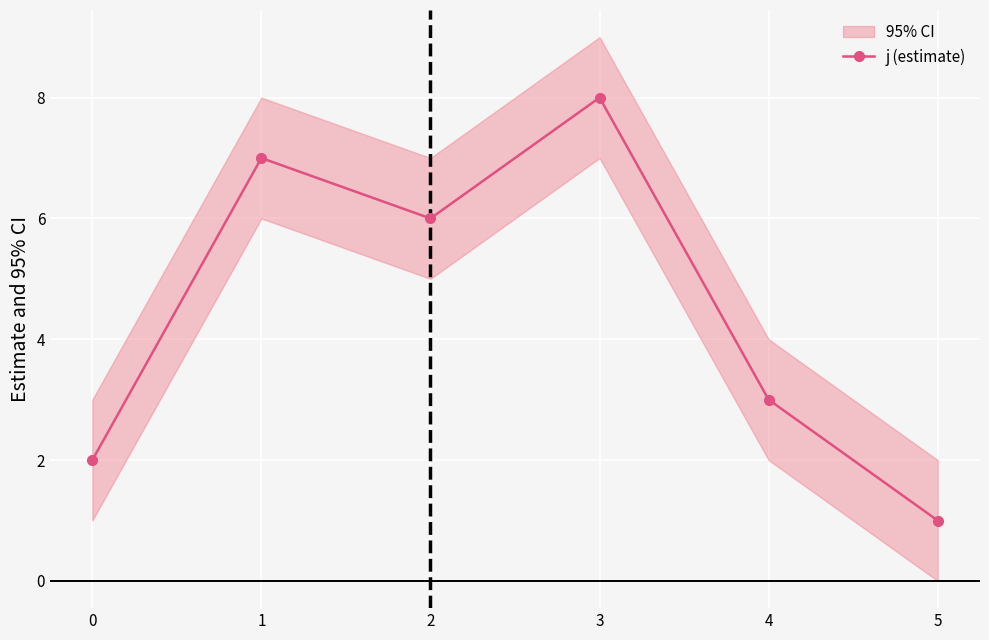

How many values are between 2 and 7?

4